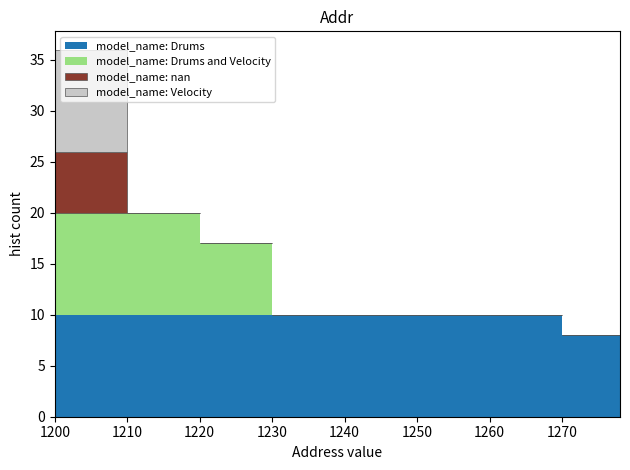

Reading left to right, transcribe this chart: for each stacked bar, give the range it covers on the x-axis and its total height. The values are not printed on the chart, so give them approximately, as read against the axis.

1200 to 1210: 36
1210 to 1220: 20
1220 to 1230: 17
1230 to 1240: 10
1240 to 1250: 10
1250 to 1260: 10
1260 to 1270: 10
1270 to 1278: 8